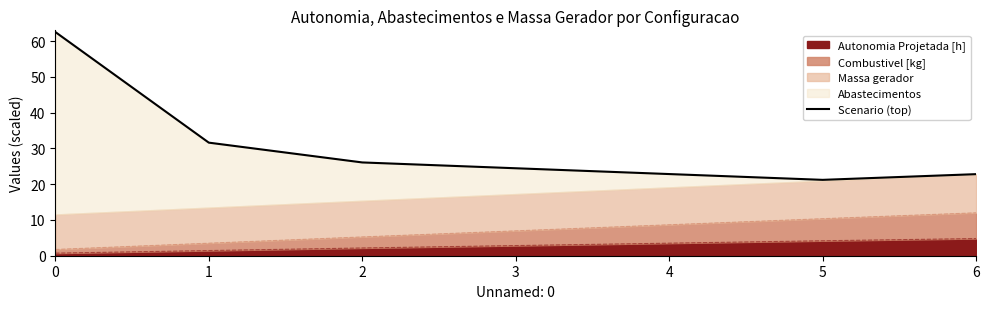

The value at 4 is 22.8. True or false?

True